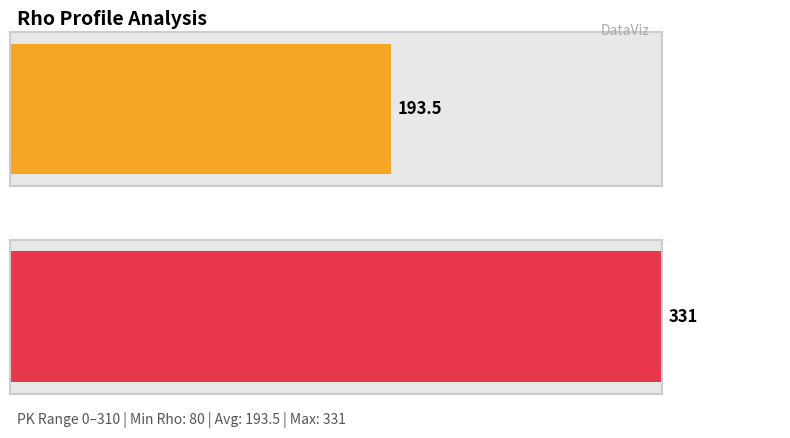

Is it true that the value at 180 is 177?

False